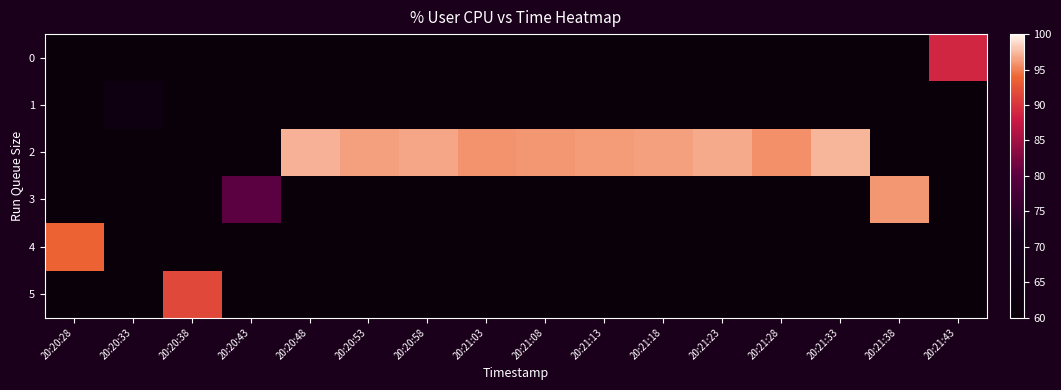

Which series has the largest total across all categories?

2